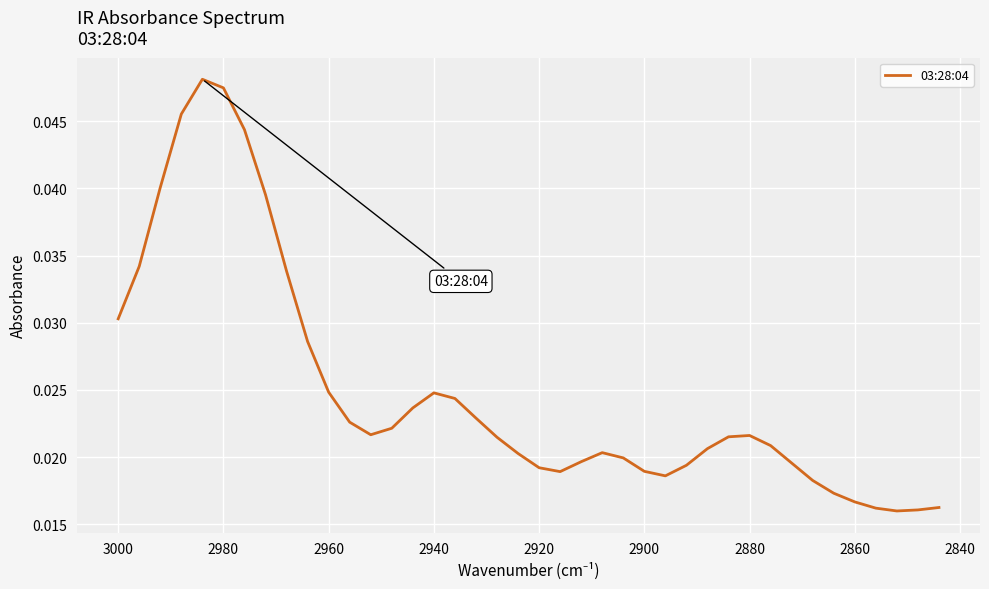

Is it true that the value at 2940 is 0.0?

True